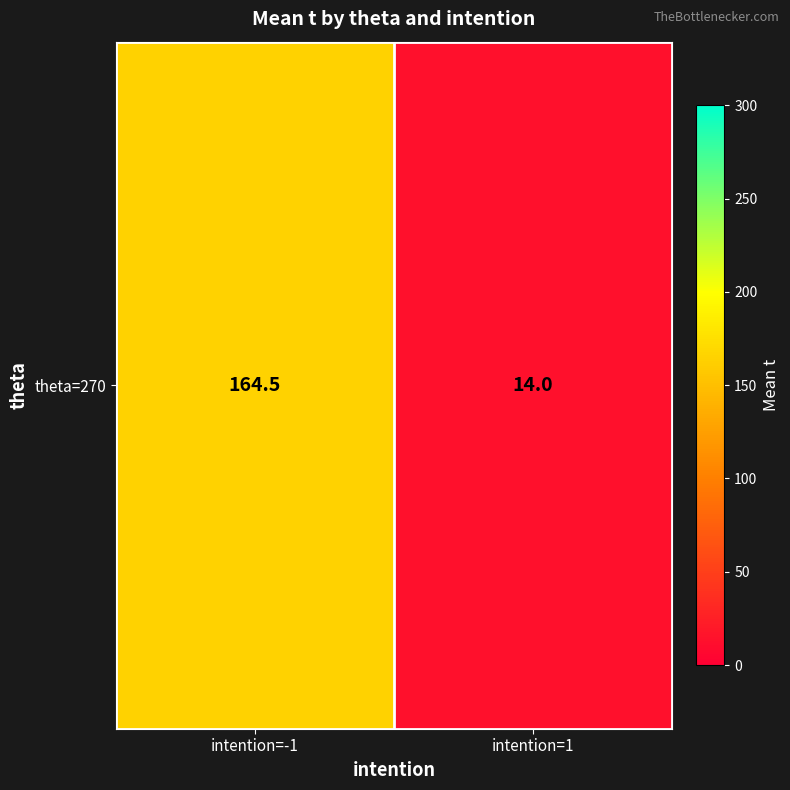

What is the smallest value displayed?

14.0